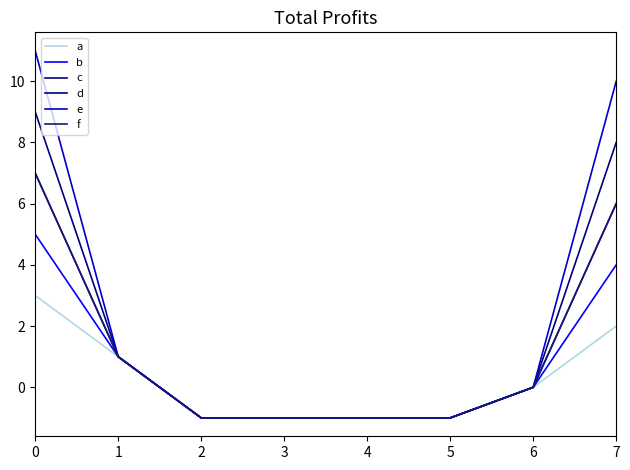

True or false: e has more than 2 interior local peaks.

False